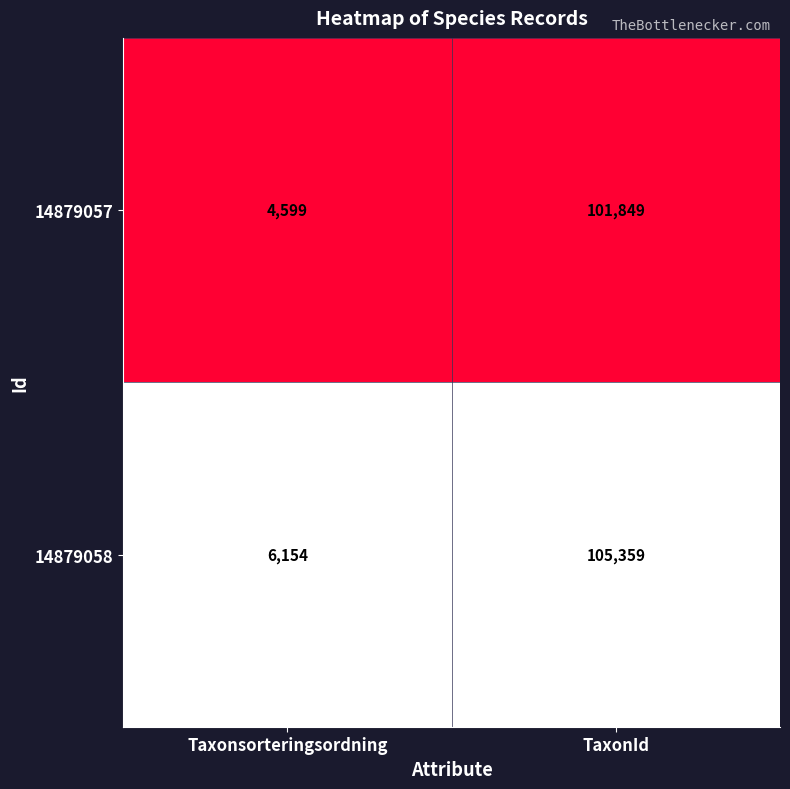

At which label is 14879057 closest to 53224?

Taxonsorteringsordning